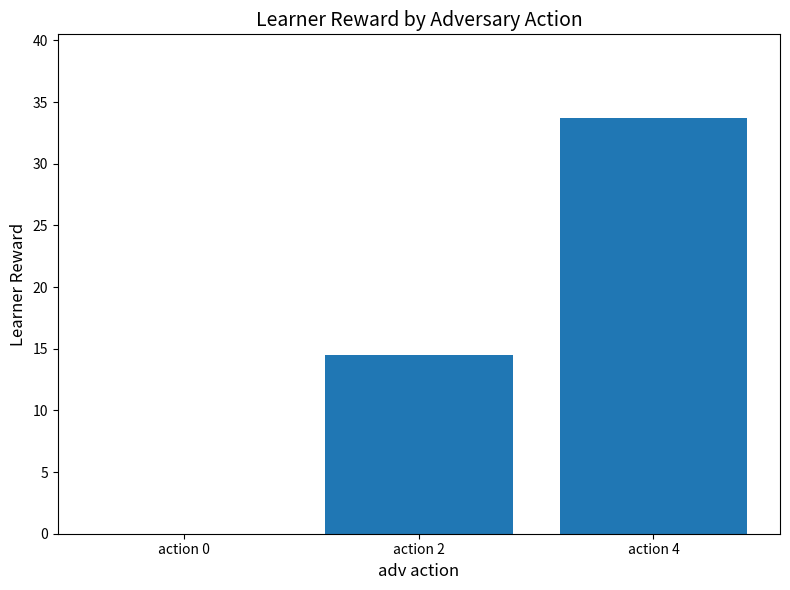

At which category does the chart reach its peak across all series?

action 4